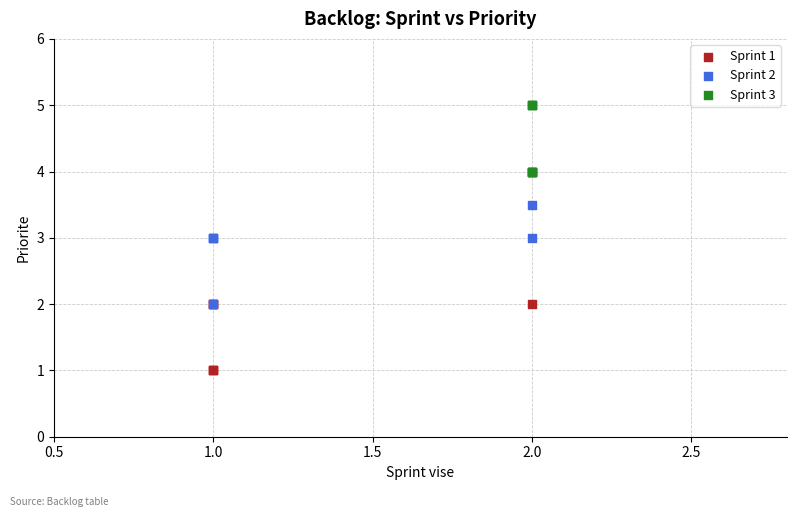

Which series reaches the minimum Y coordinate?

Sprint 1